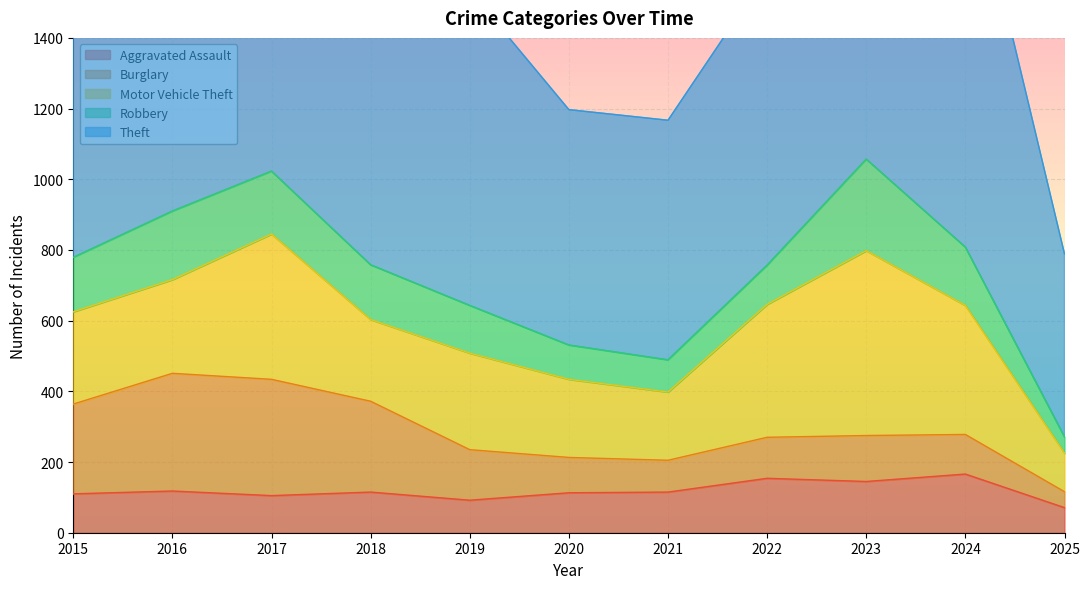

What is the difference between the maximum and minimum values in the Theft series?

634